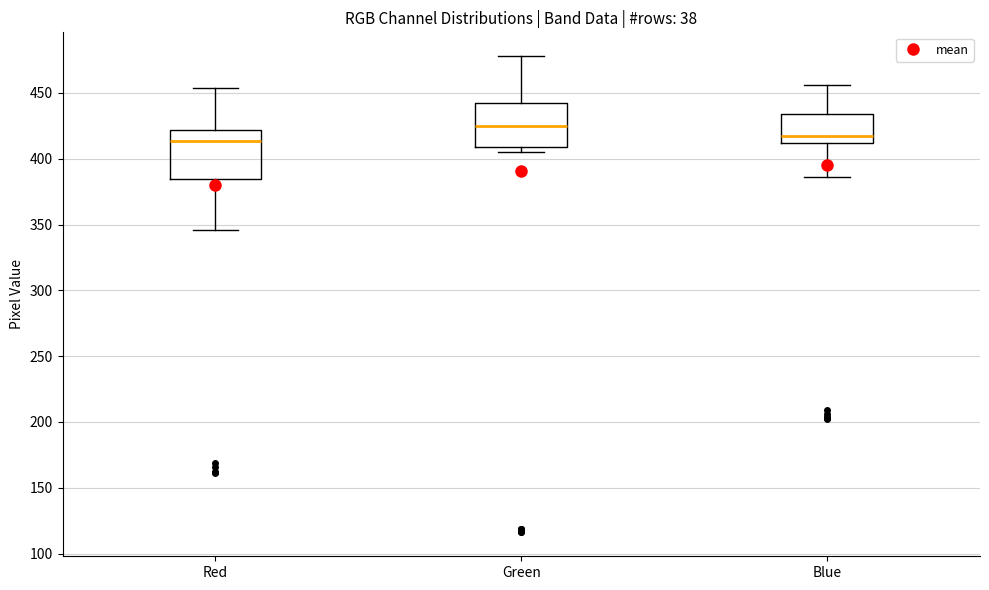

Where is the upper edge of the box for Green on the y-axis? The values are not printed on the chart, so give them approximately, as read against the axis.

445